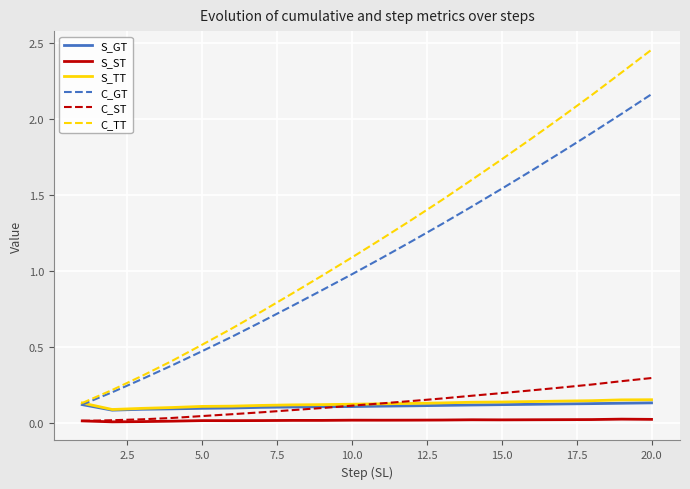

Which series has the largest total across all categories?

C_TT